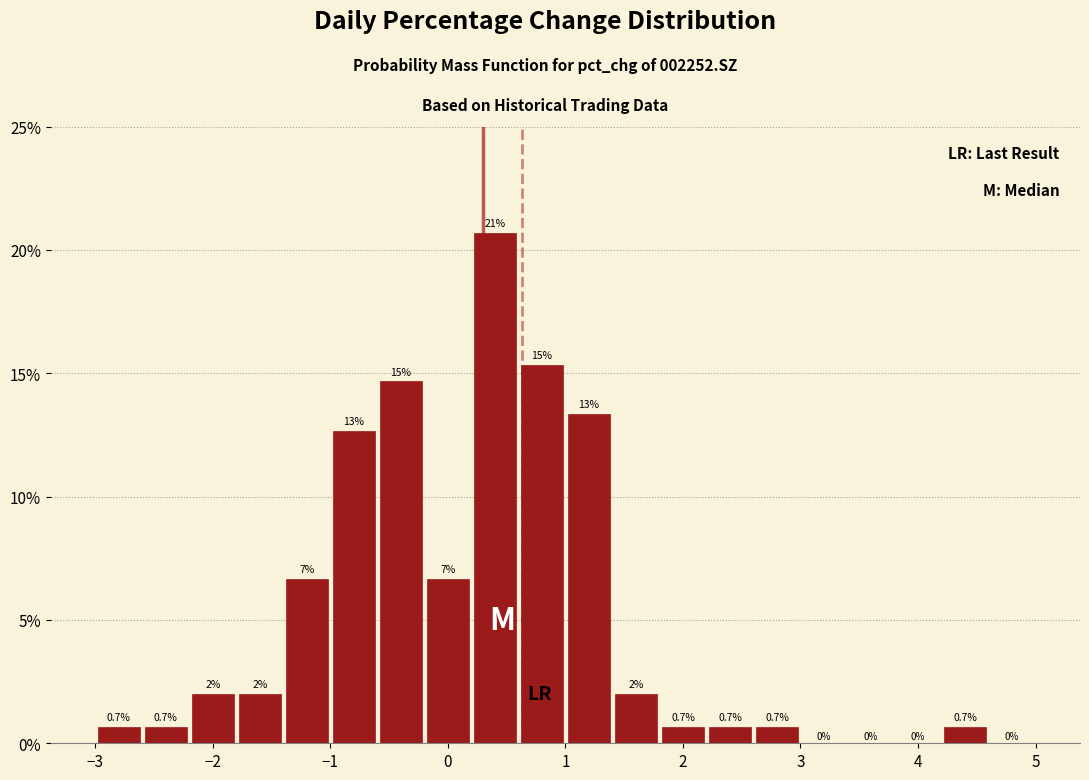

Over which range of the x-axis is the bar tallest?

0.2 to 0.6